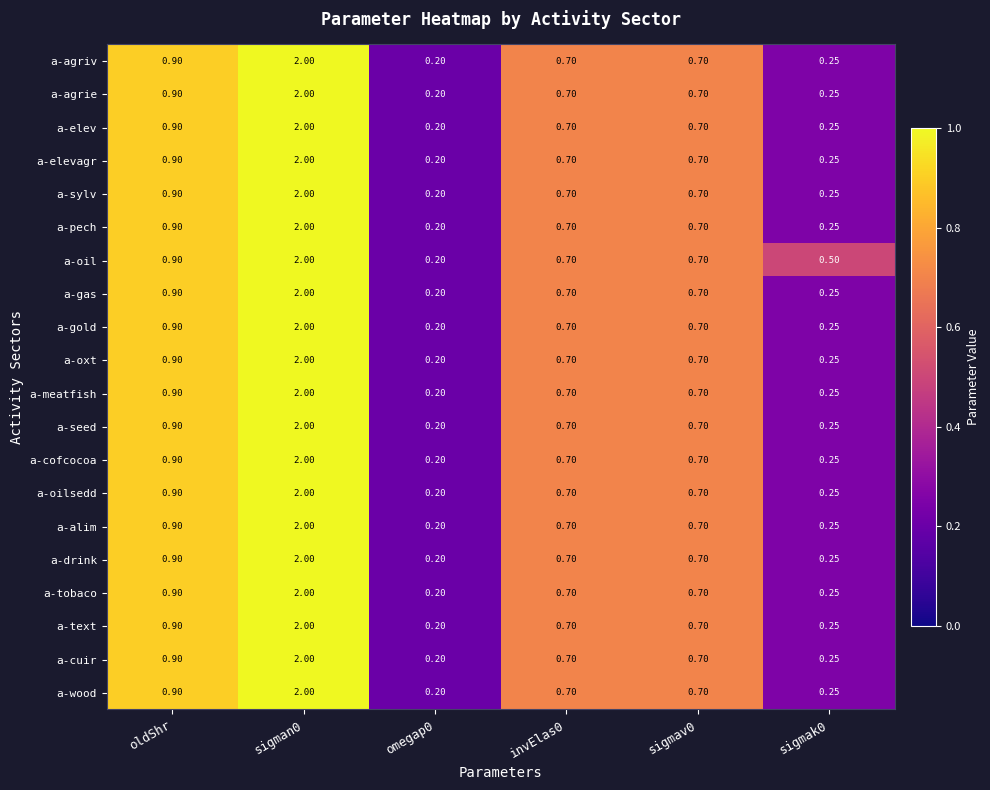

At which label is a-elevagr closest to 1?

oldShr